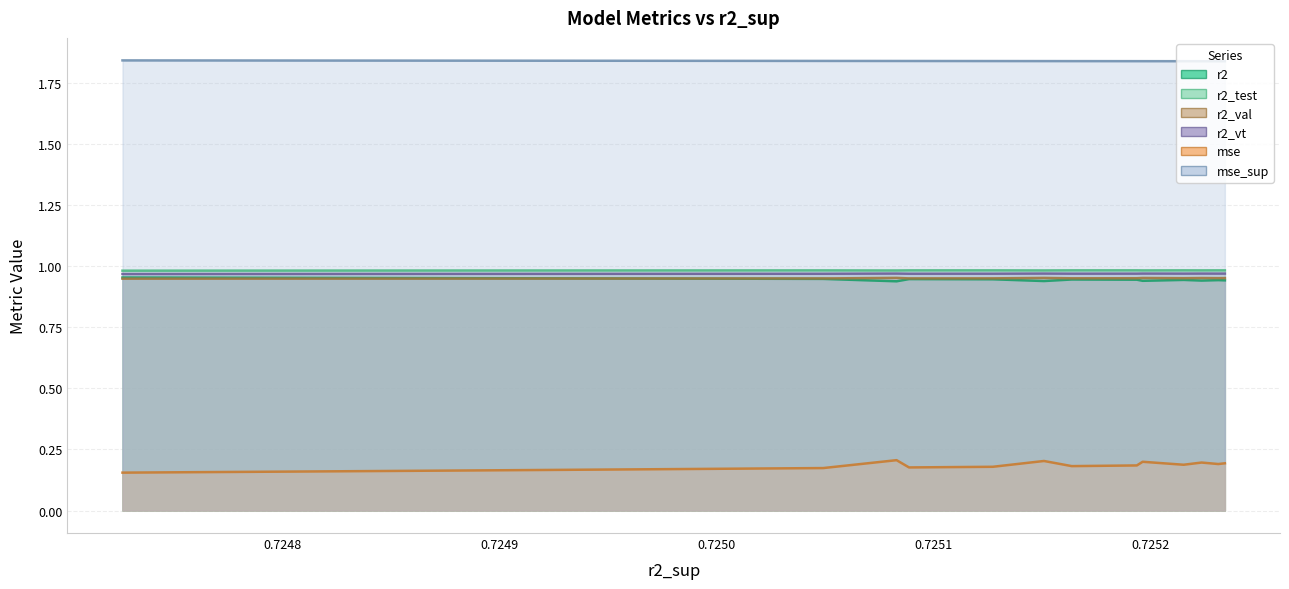

The r2_vt series shows 1.4 at model_1_1_12. True or false?

False